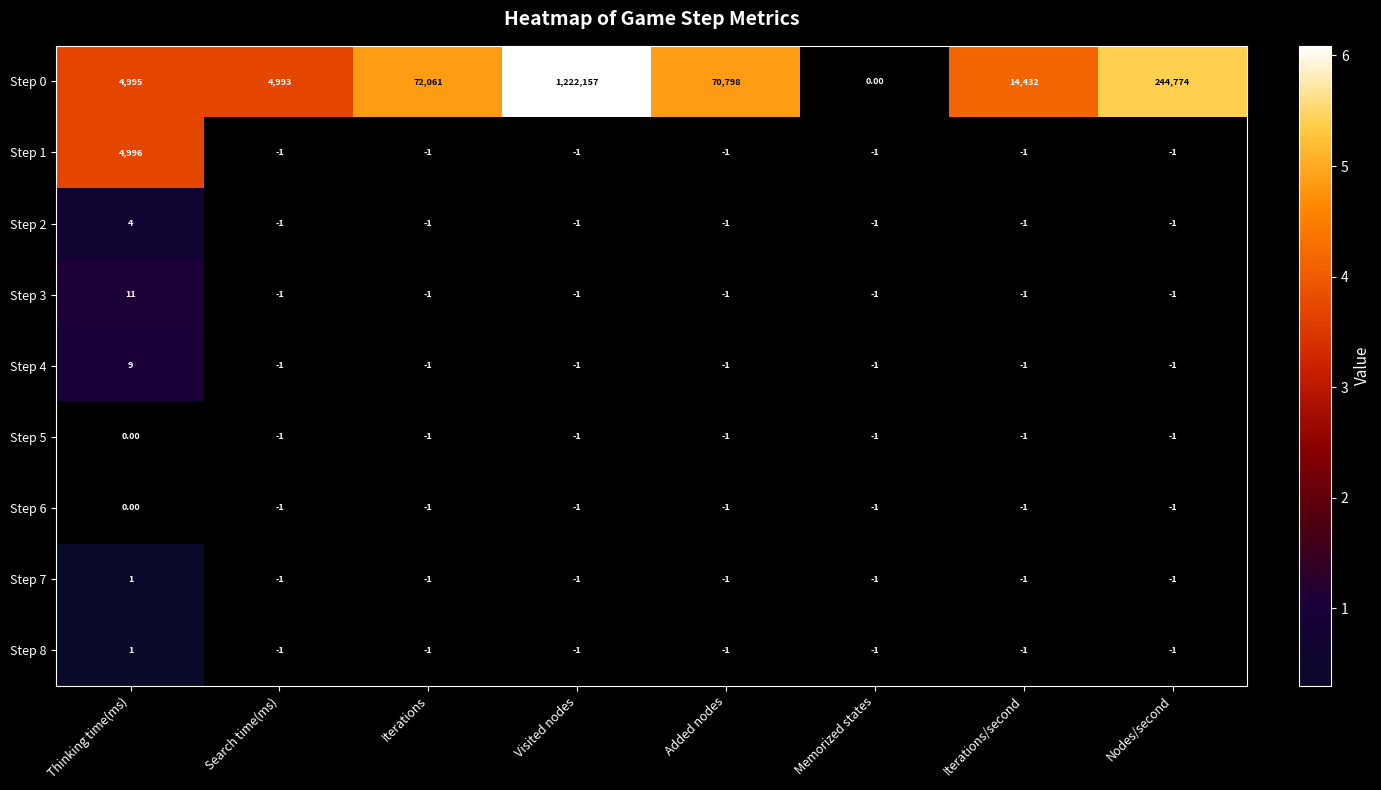

At which label does Step 7 reach its peak?

Thinking time(ms)